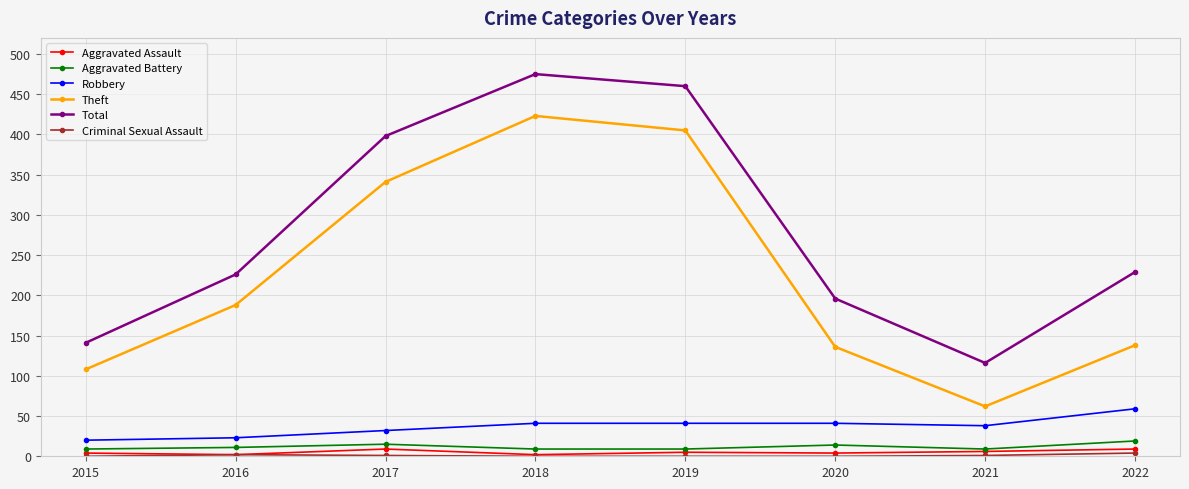

True or false: Robbery and Total cross at least once.

False